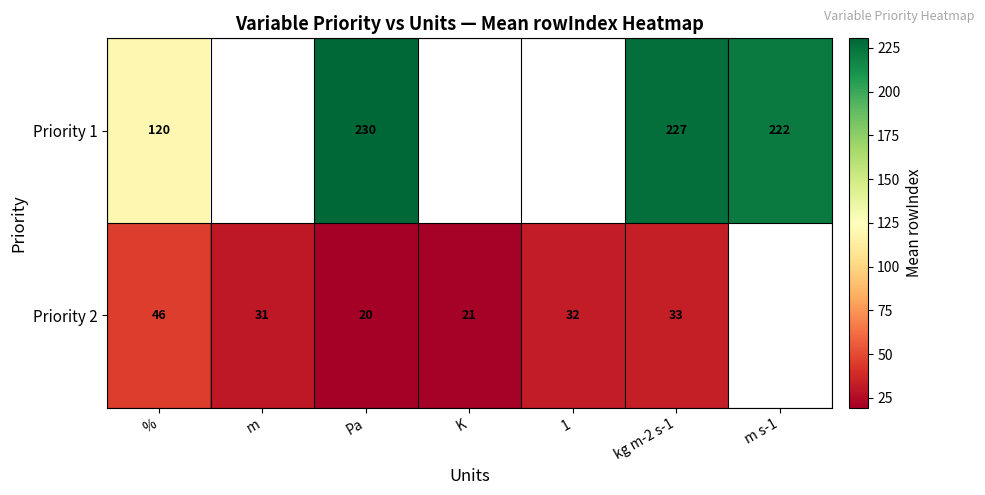

The Priority 2 series shows 17.0 at kg m-2 s-1. True or false?

False